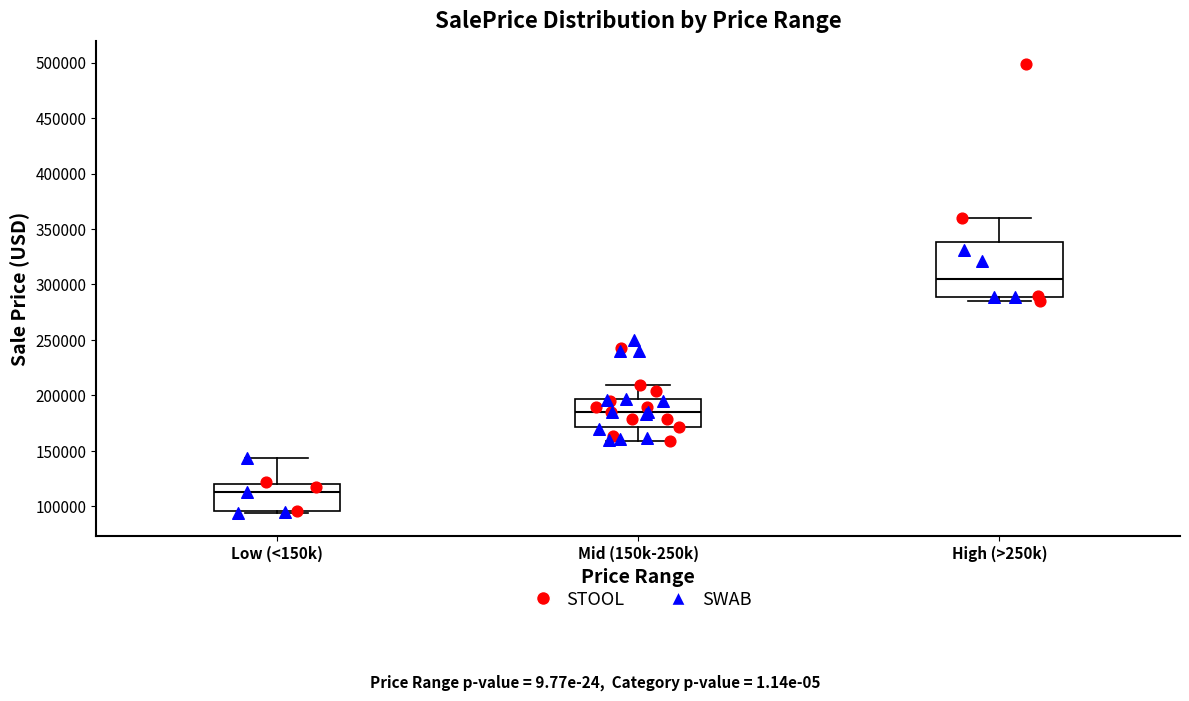

Reading left to right, read every box against the y-axis: the position of its median line, the range the box covers, and the ends of its whiskers. The values are not printed on the chart, so give them approximately, as read against the axis.

Low (<150k): median 115000, box 95000 to 120000, whiskers 95000 (just below the box's lower edge) to 145000
Mid (150k-250k): median 185000, box 170000 to 195000, whiskers 160000 to 210000
High (>250k): median 305000, box 290000 to 340000, whiskers 285000 to 360000